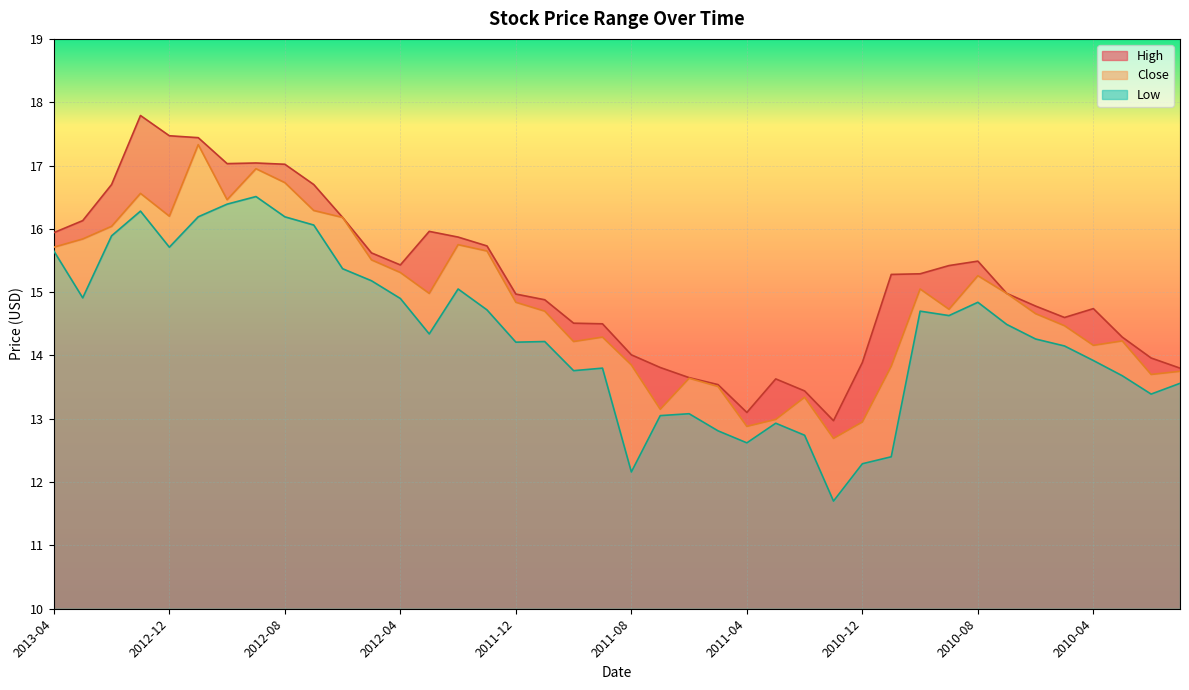

What is the label of the 26th point from the left?

2011-03